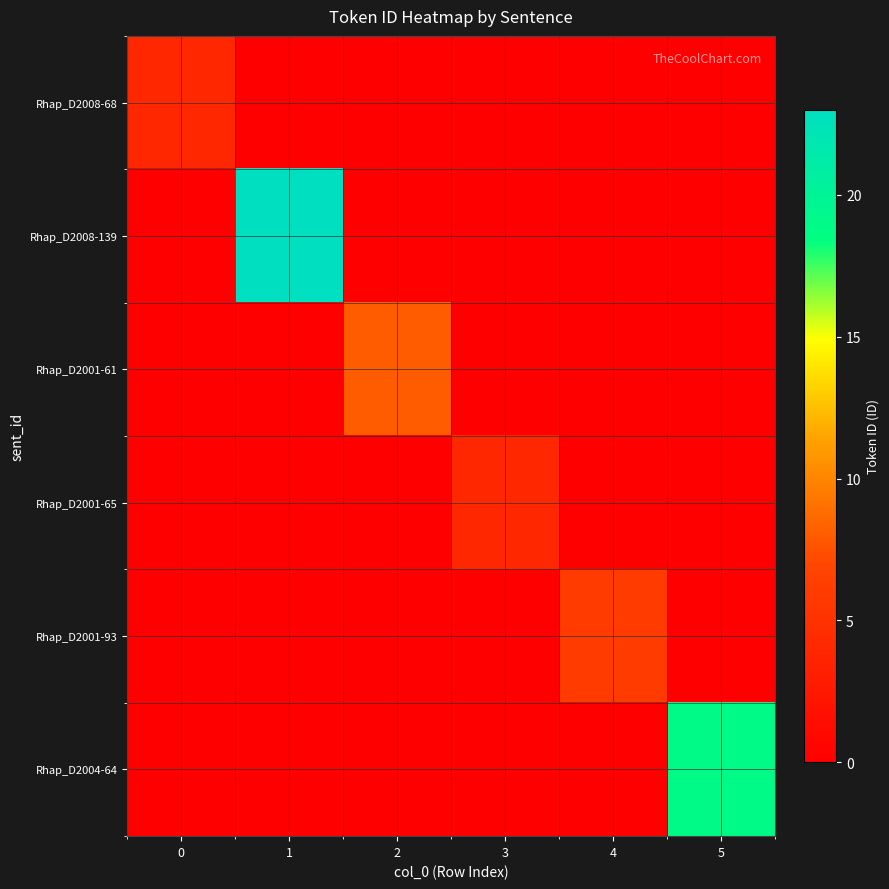

At which category is the sum across all series the highest?

1